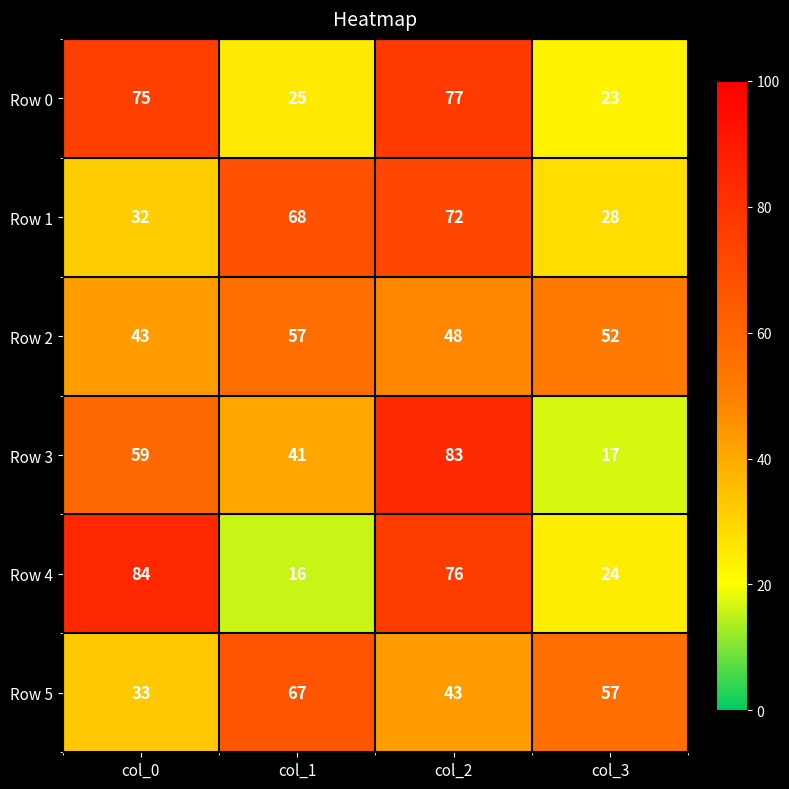

Which series has the largest range (max minus min)?

Row 4